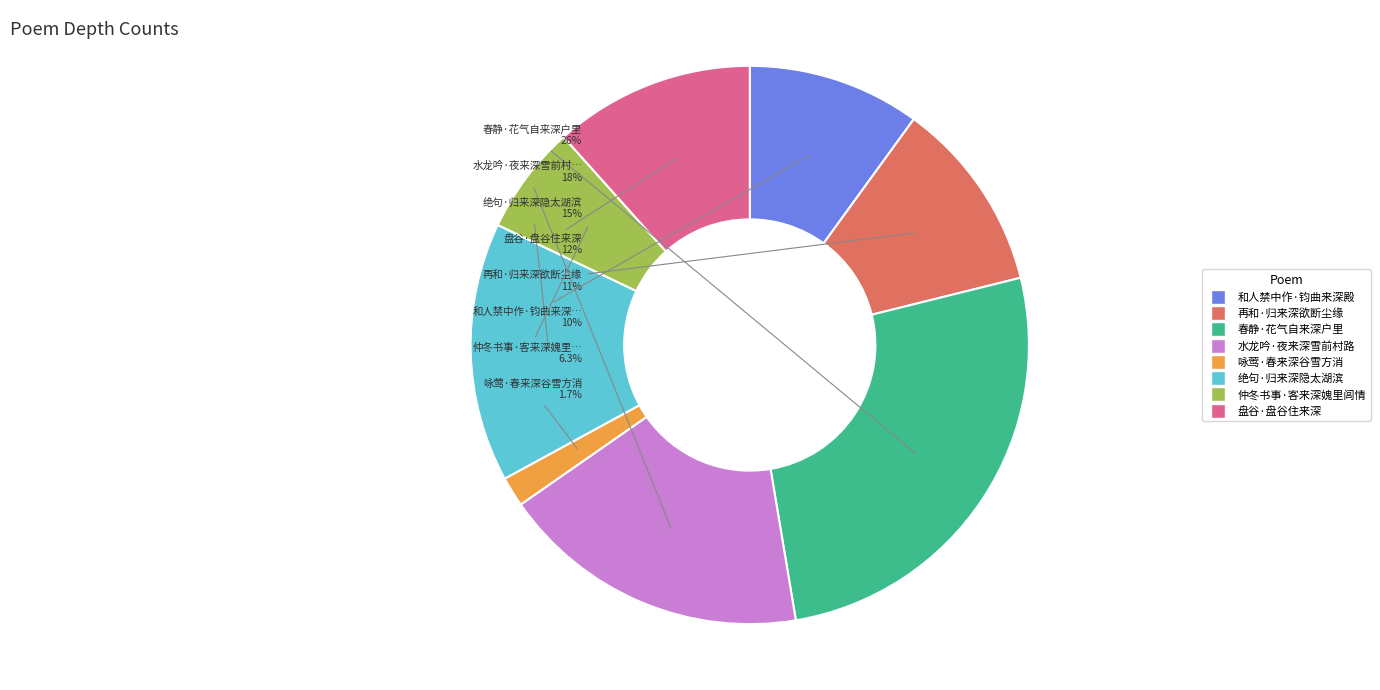

Count the number of slices in the pie.

8